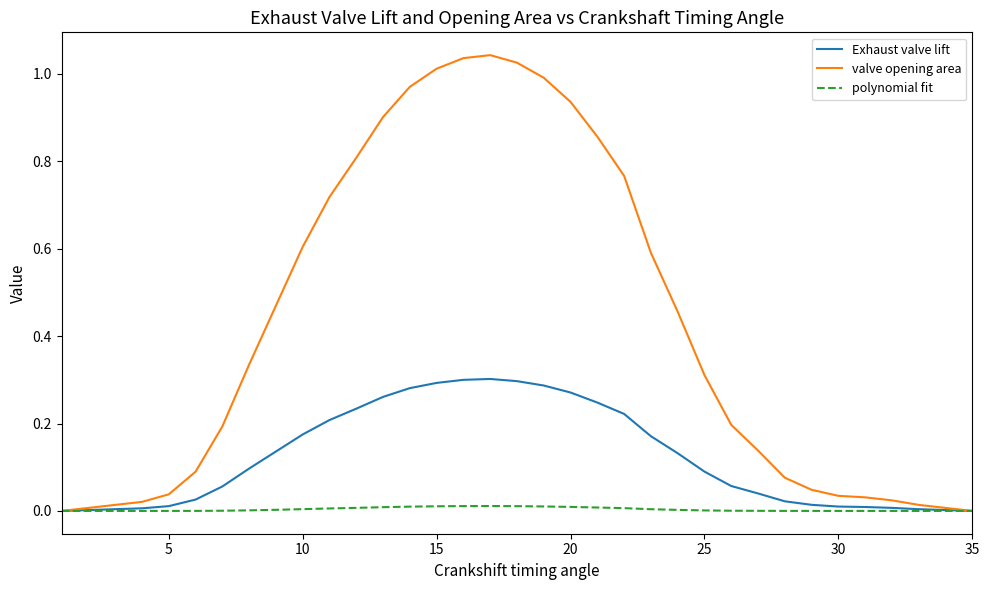

Which series has the largest total across all categories?

valve opening area